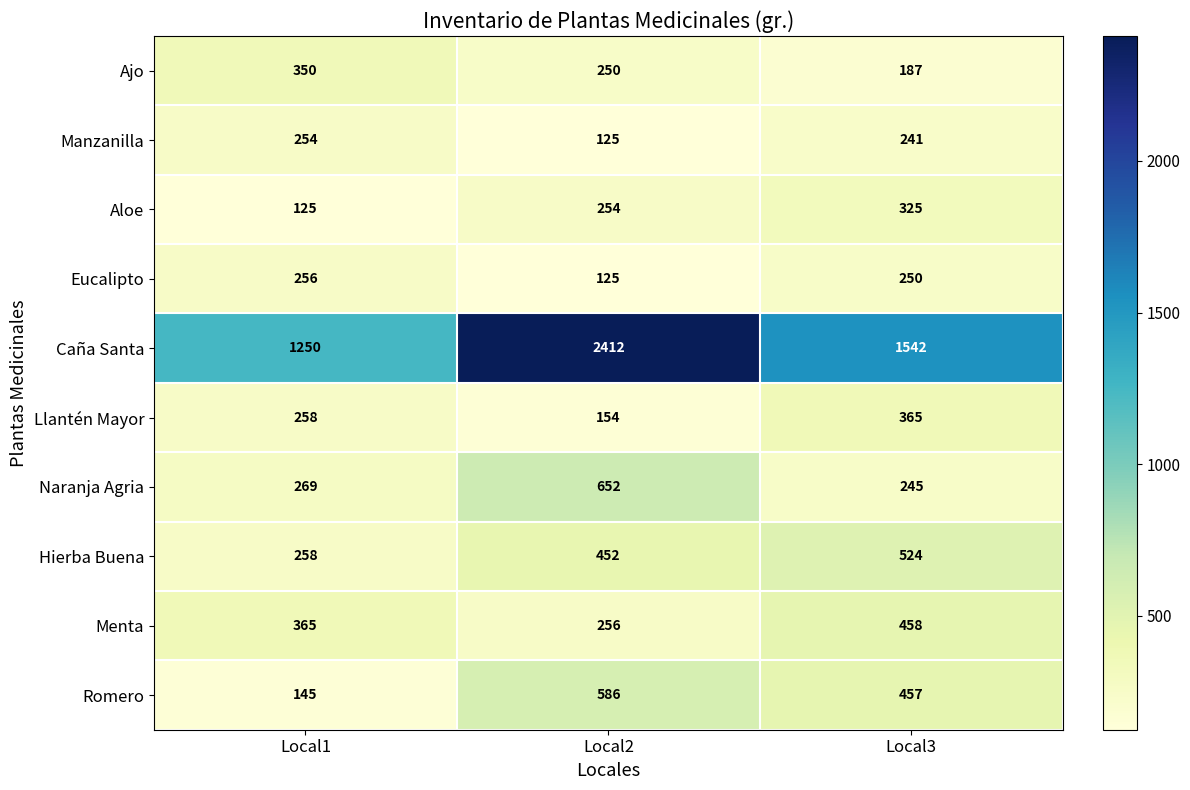

Is it true that Llantén Mayor equals 147 at Local1?

False